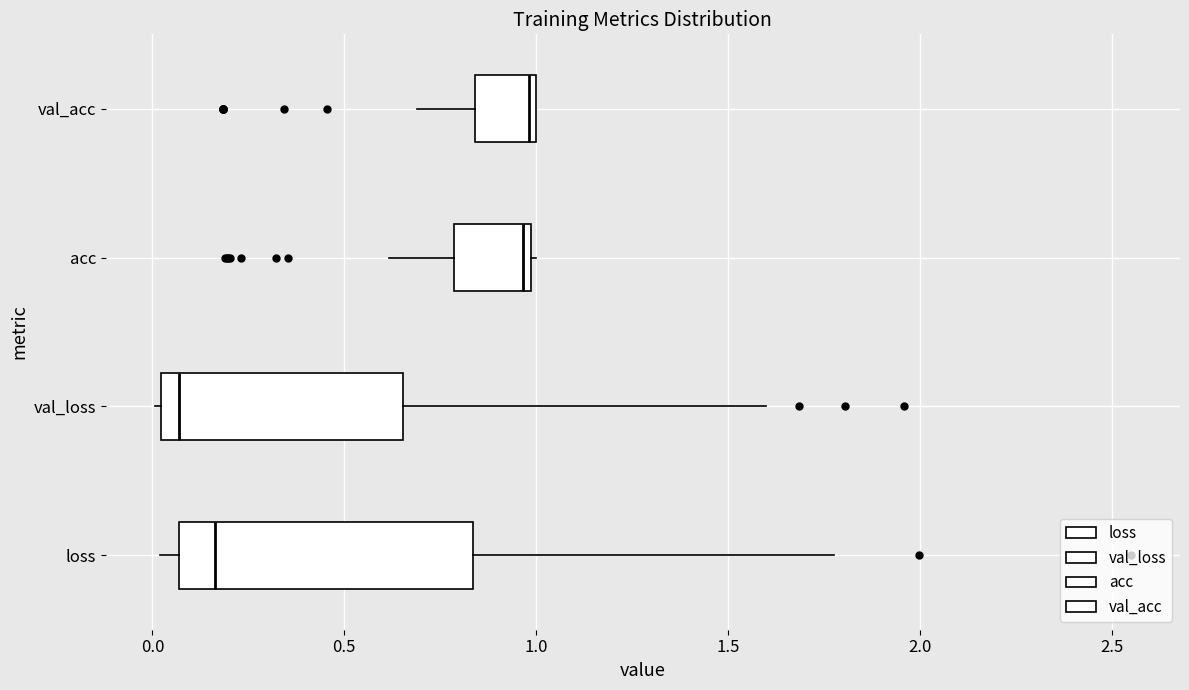

Which box is the widest, from its left edge to its right edge?

loss